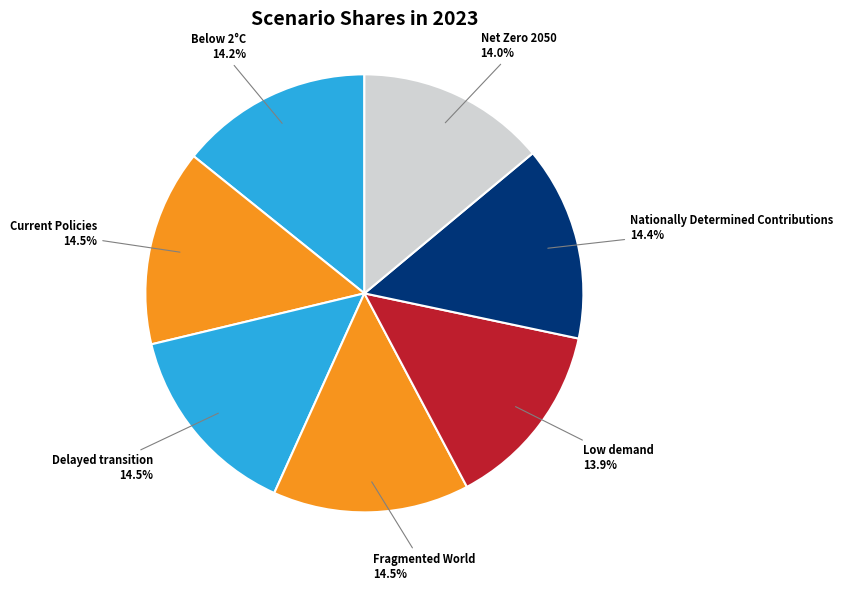

To the nearest percent, what is the difference between the largest and smallest slice percentages?

1%